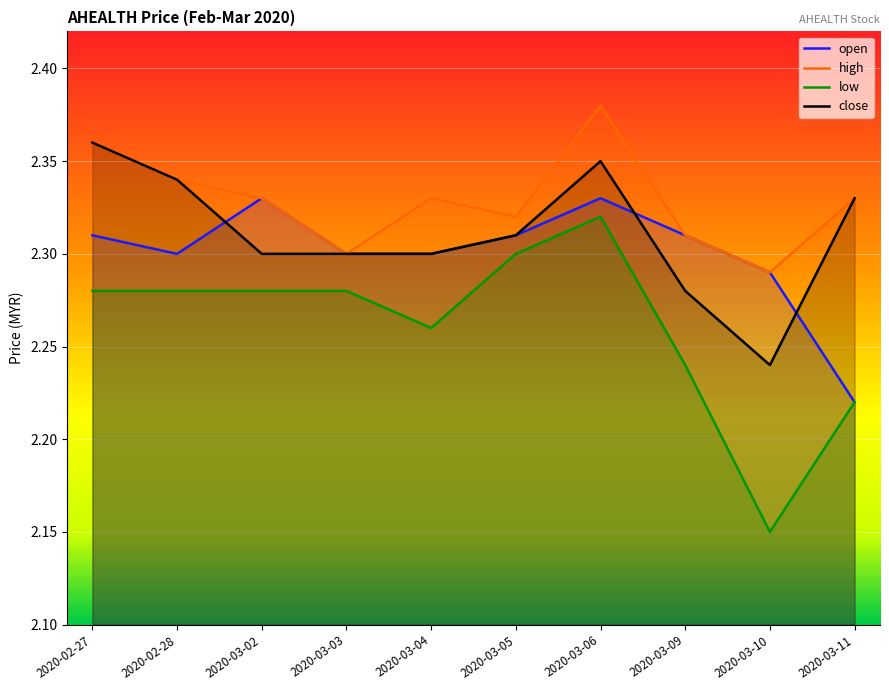

Is the value of low at 2020-03-05 greater than the value of open at 2020-03-10?

Yes